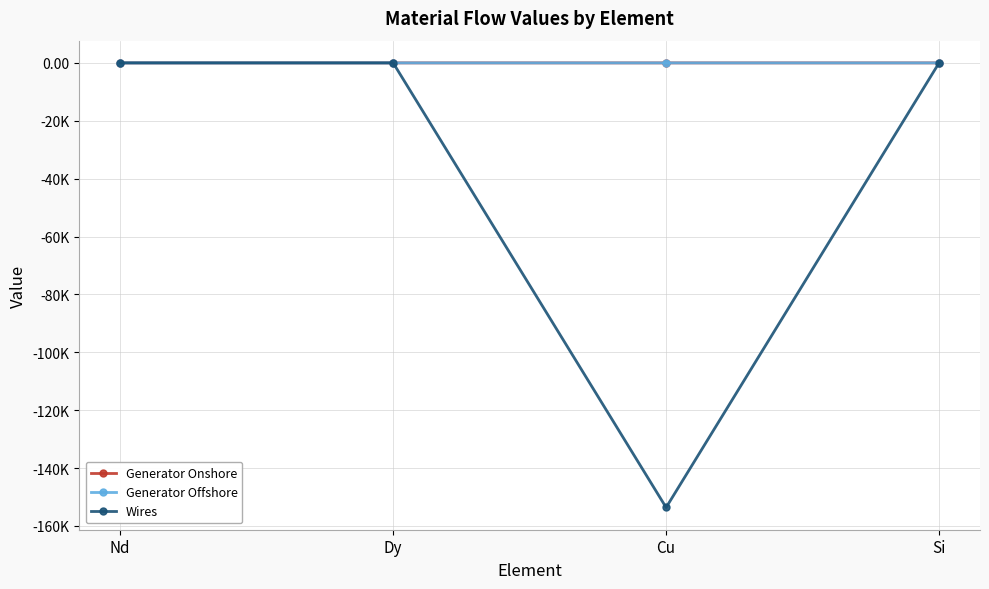

Is this an area chart (filled region under the line)?

No